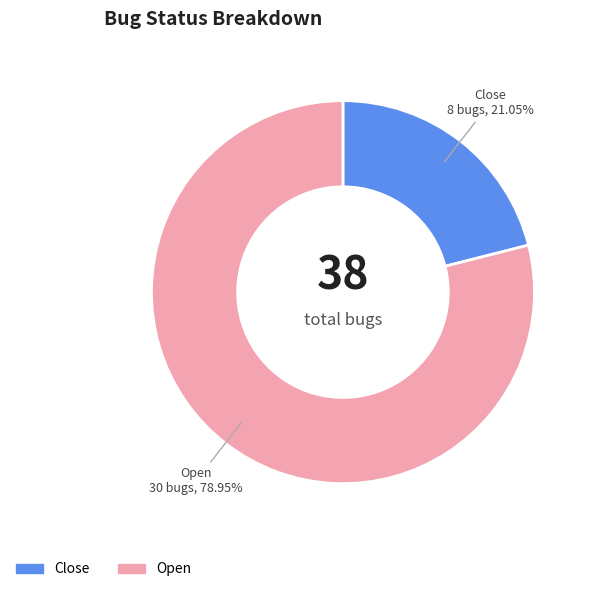

How many slices are in this pie chart?

2